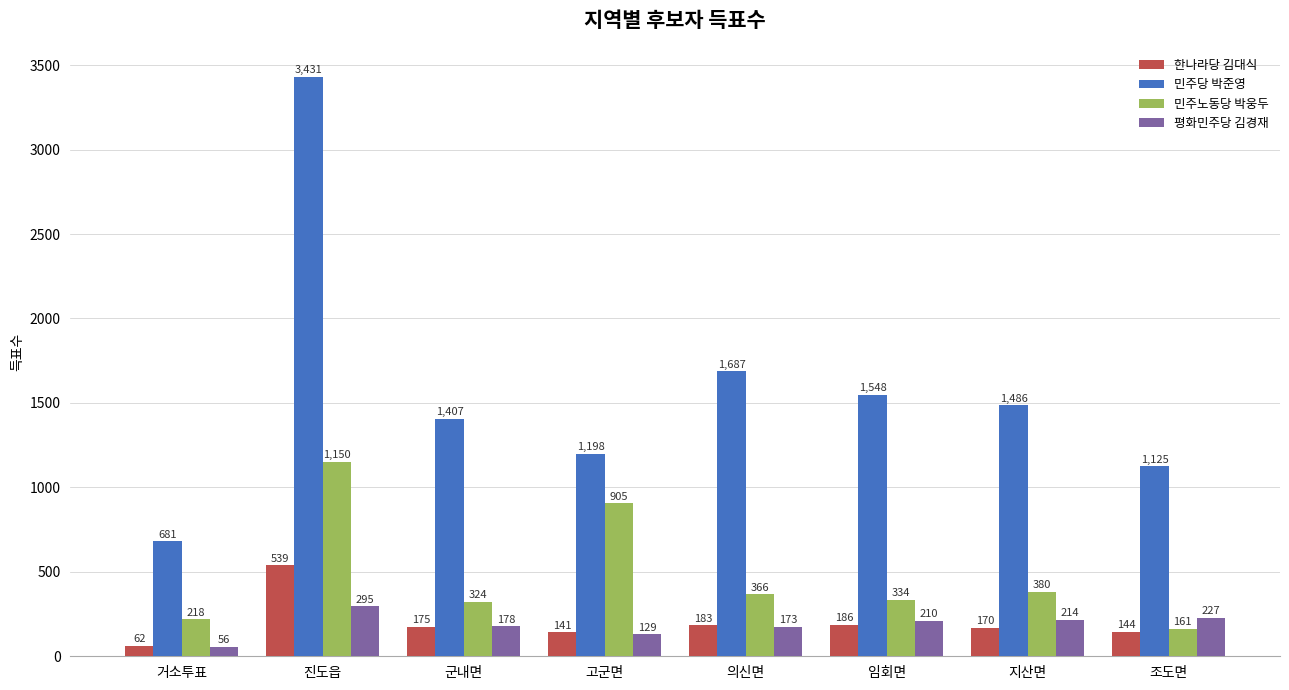

Rank the series at 의신면 from highest to lowest value.

민주당 박준영, 민주노동당 박웅두, 한나라당 김대식, 평화민주당 김경재